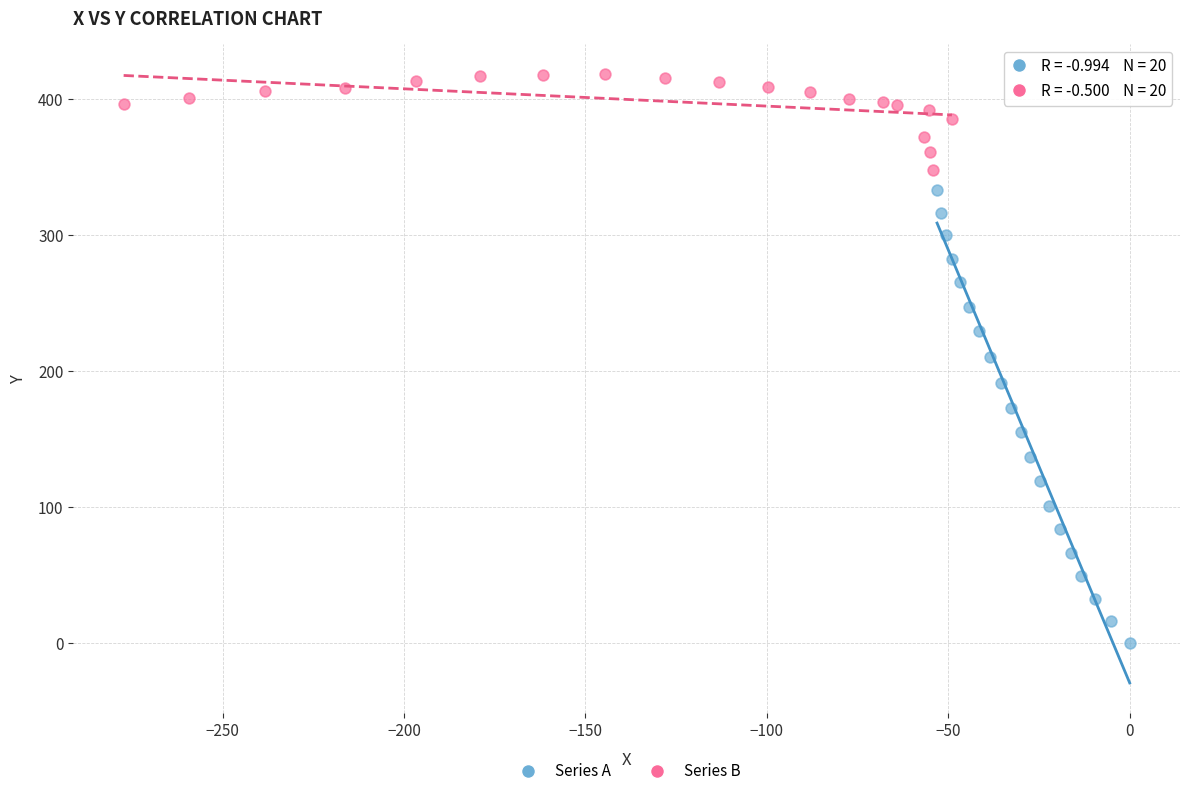

What are all the series names shown in the legend?

Series A, Series B